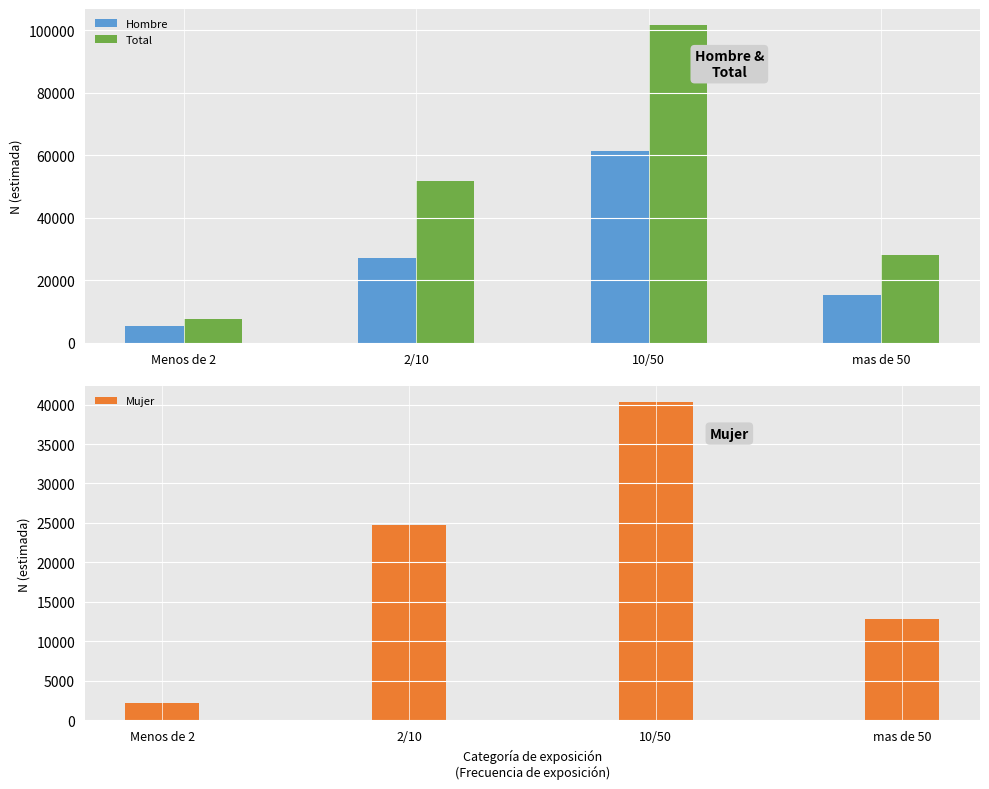

What is the label of the 2nd bar from the right?

10/50